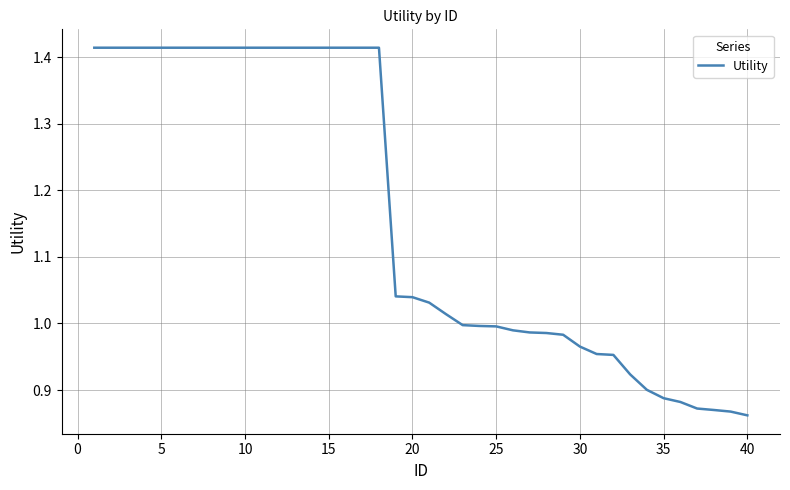

The value at 15 is 0.6. True or false?

False